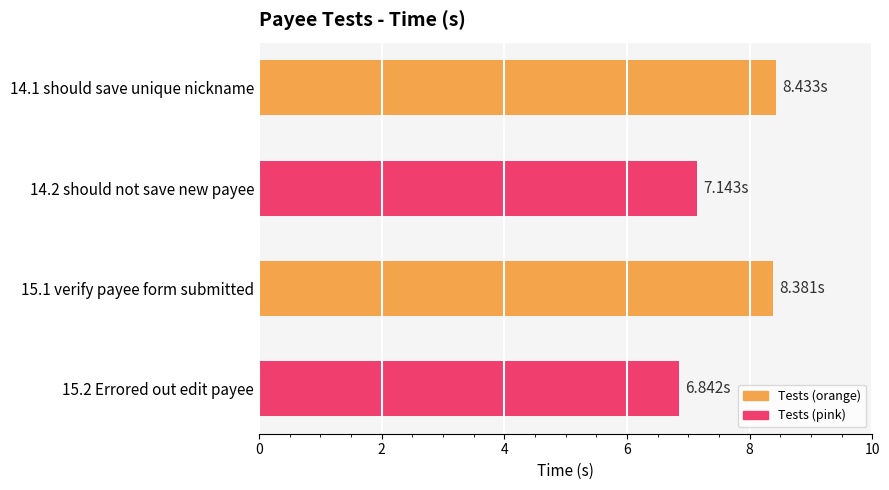

Count the number of categories in the chart.

4